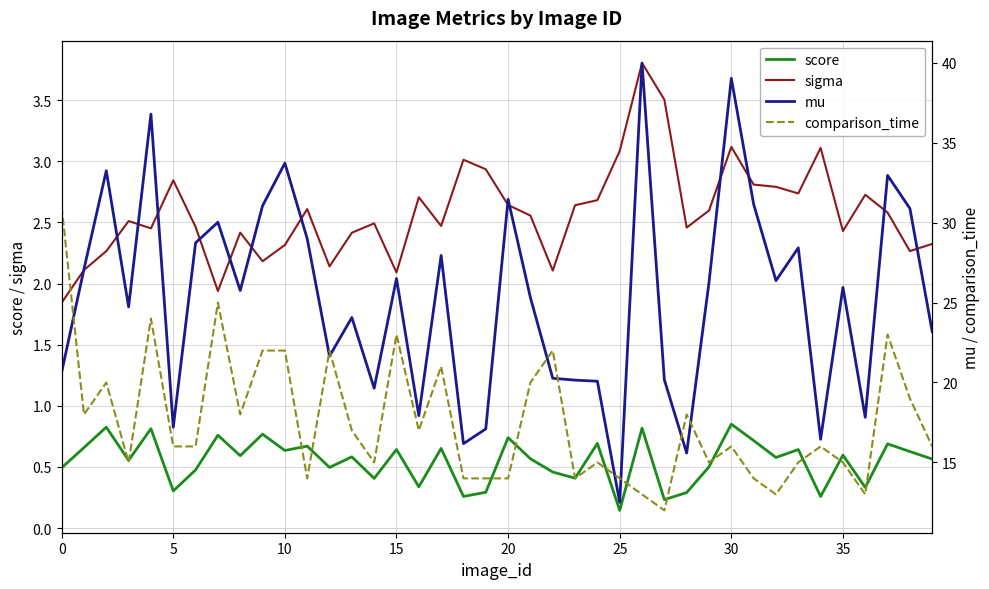

Which series has the widest spread of values?

mu